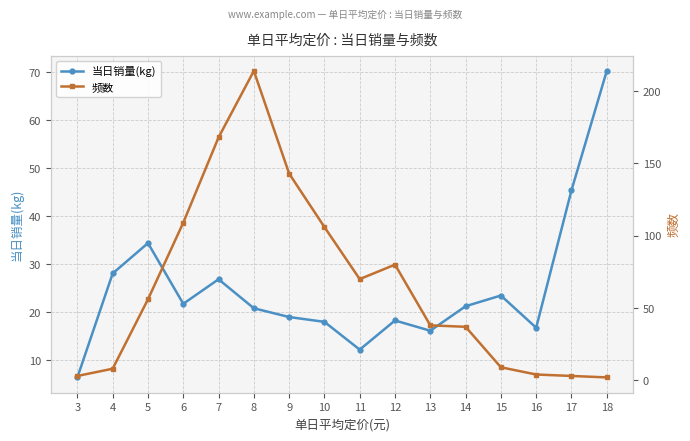

Which category has the lowest value in the 当日销量(kg) series?

3